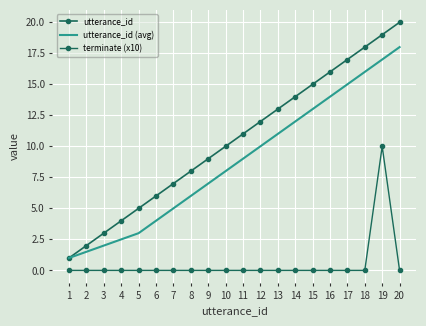

Reading left to right, what are all the values shown in this chart?

utterance_id: 1=1.0	2=2.0	3=3.0	4=4.0	5=5.0	6=6.0	7=7.0	8=8.0	9=9.0	10=10.0	11=11.0	12=12.0	13=13.0	14=14.0	15=15.0	16=16.0	17=17.0	18=18.0	19=19.0	20=20.0
utterance_id (avg): 1=1.0	2=1.5	3=2.0	4=2.5	5=3.0	6=4.0	7=5.0	8=6.0	9=7.0	10=8.0	11=9.0	12=10.0	13=11.0	14=12.0	15=13.0	16=14.0	17=15.0	18=16.0	19=17.0	20=18.0
terminate (x10): 1=0.0	2=0.0	3=0.0	4=0.0	5=0.0	6=0.0	7=0.0	8=0.0	9=0.0	10=0.0	11=0.0	12=0.0	13=0.0	14=0.0	15=0.0	16=0.0	17=0.0	18=0.0	19=10.0	20=0.0